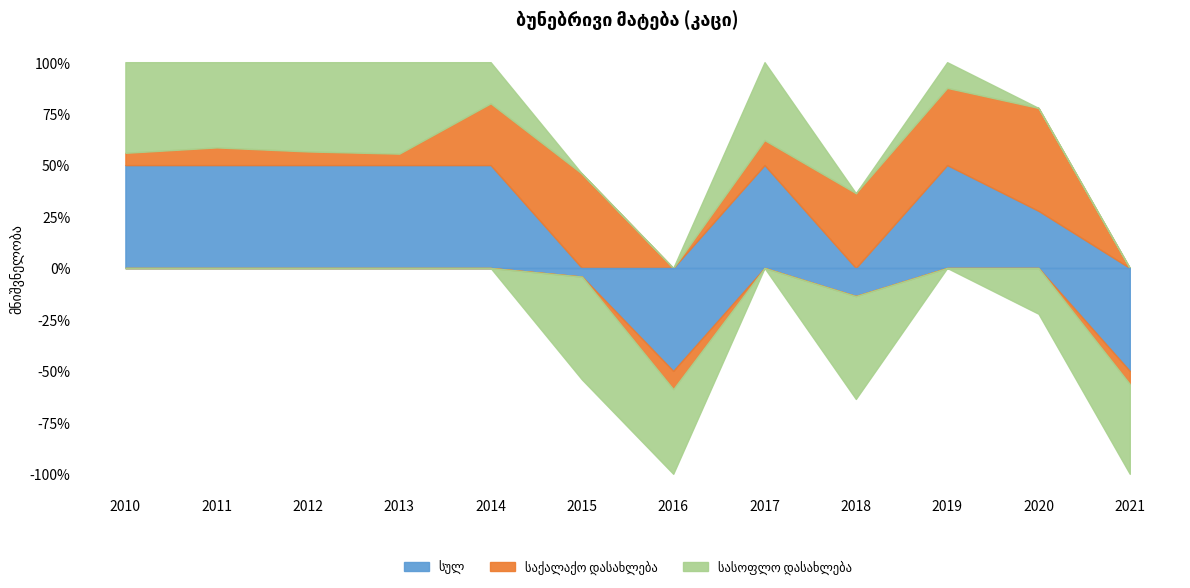

Is the value of სასოფლო დასახლება at 2016 greater than the value of საქალაქო დასახლება at 2020?

No